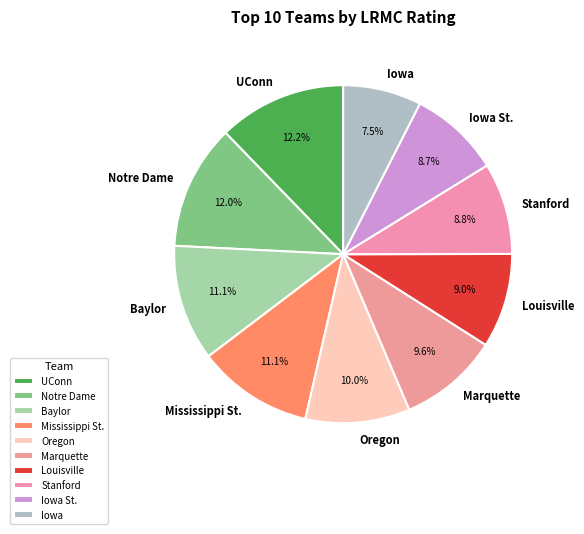

Is the sum of Louisville and UConn greater than half?

No